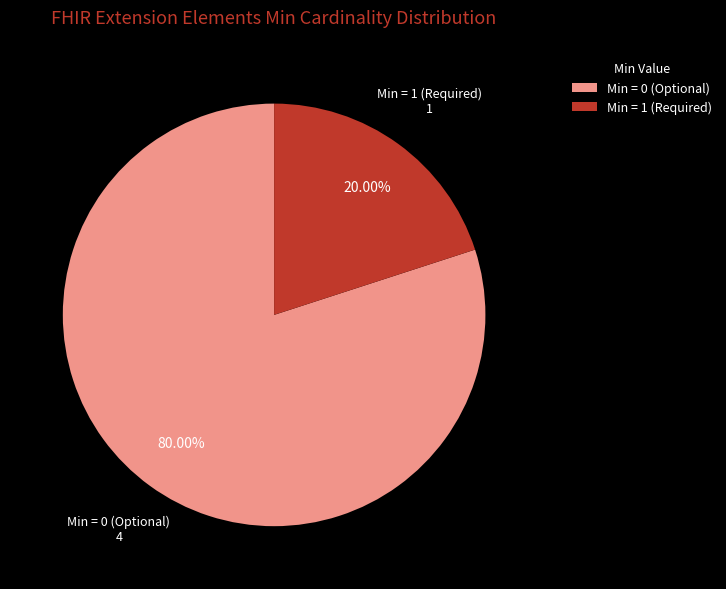

Is there a majority slice in this chart?

Yes